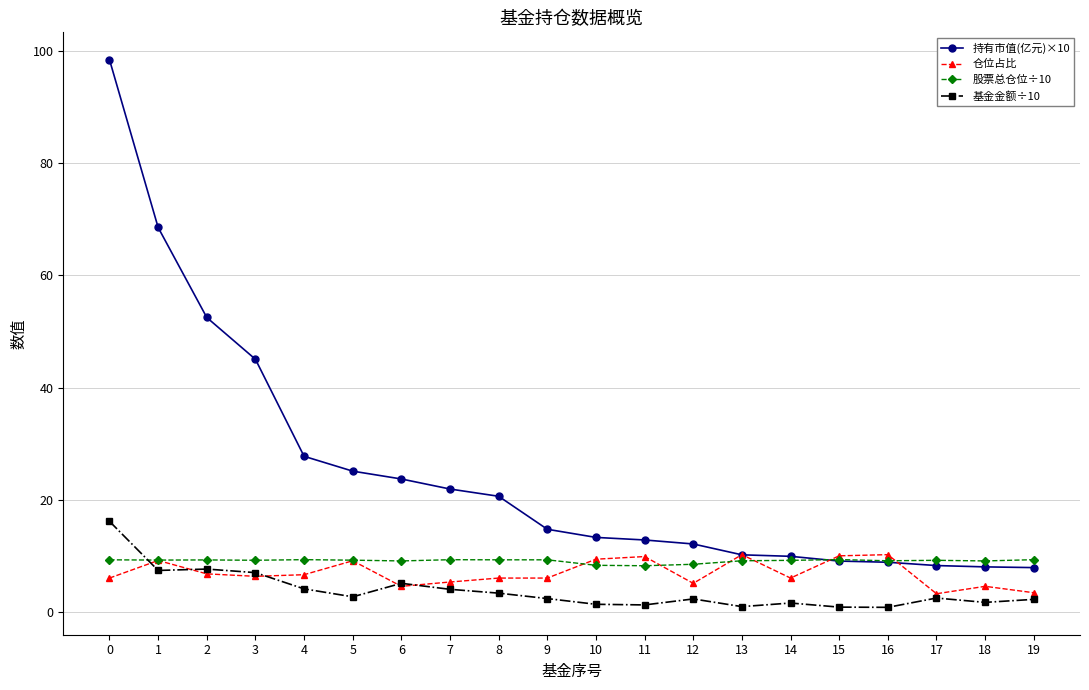

Is it true that 持有市值(亿元)×10 equals 18.1 at 13?

False